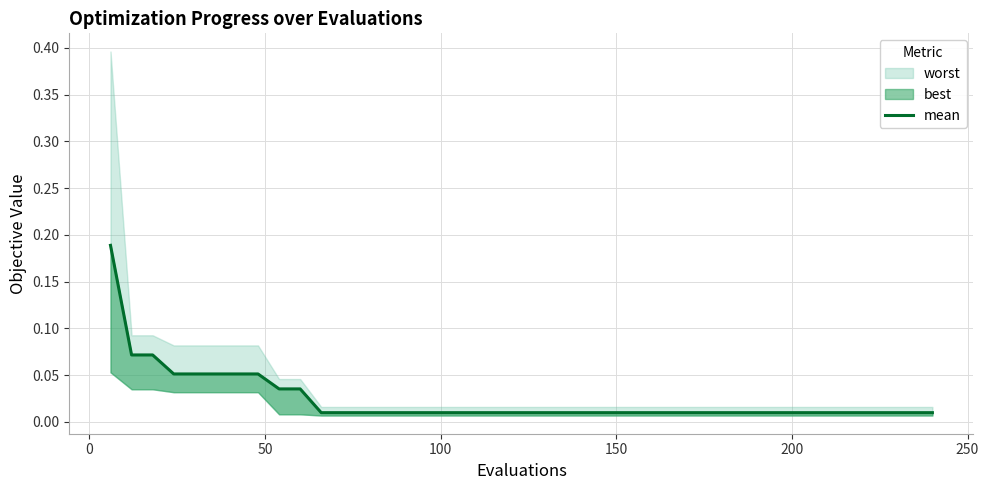

Reading left to right, transcribe all the data shown in this chart.

0.2	0.1	0.1	0.1	0.1	0.1	0.1	0.1	0.0	0.0	0.0	0.0	0.0	0.0	0.0	0.0	0.0	0.0	0.0	0.0	0.0	0.0	0.0	0.0	0.0	0.0	0.0	0.0	0.0	0.0	0.0	0.0	0.0	0.0	0.0	0.0	0.0	0.0	0.0	0.0